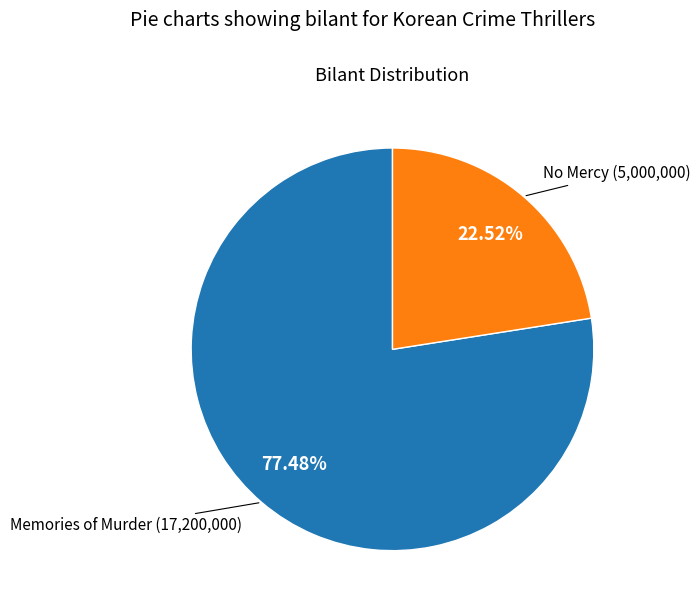

Does any single category account for the majority?

Yes